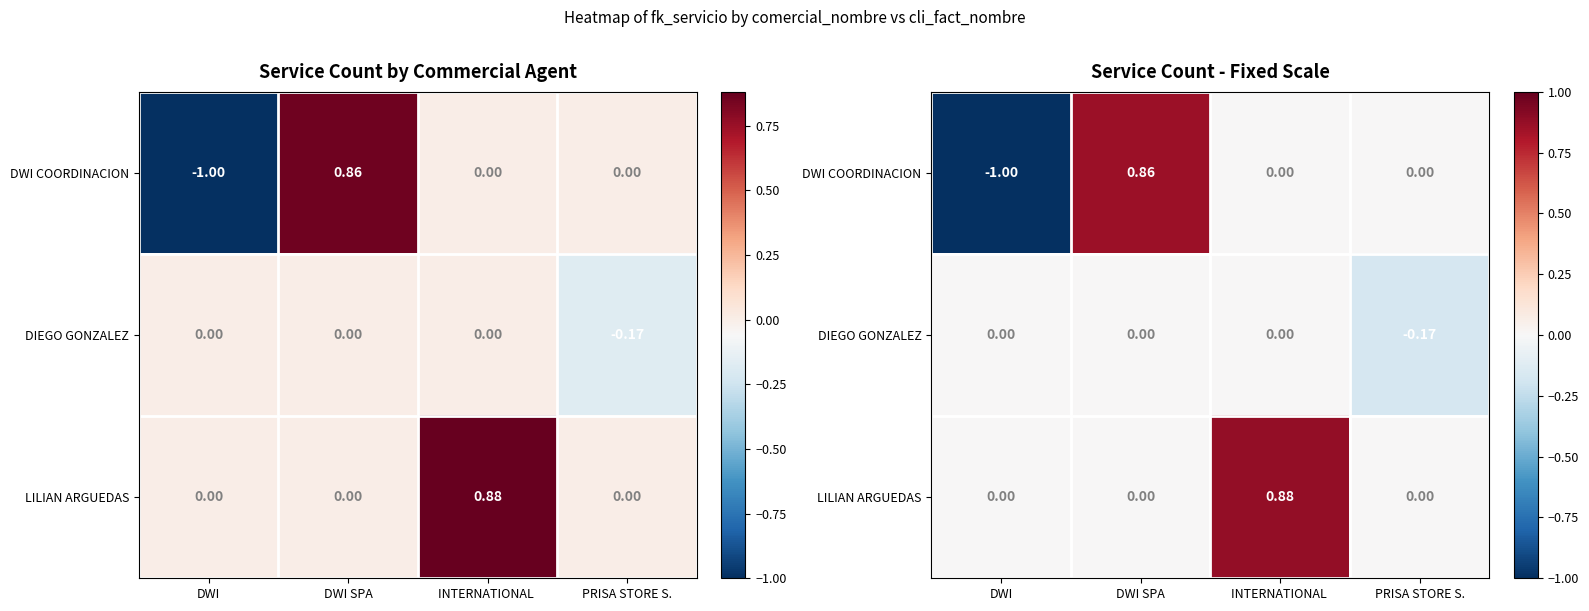

How many categories are shown in the chart?

4